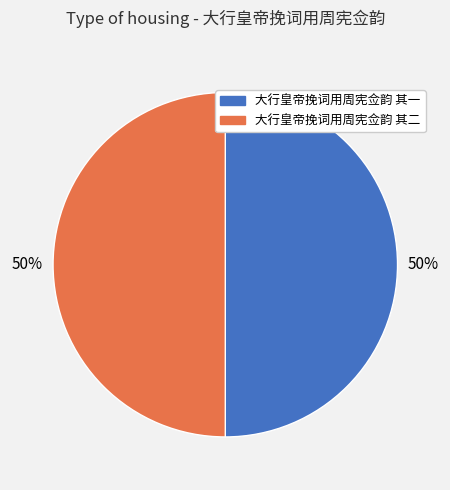

Combined, do 大行皇帝挽词用周宪佥韵 其一 and 大行皇帝挽词用周宪佥韵 其二 account for over 50%?

Yes